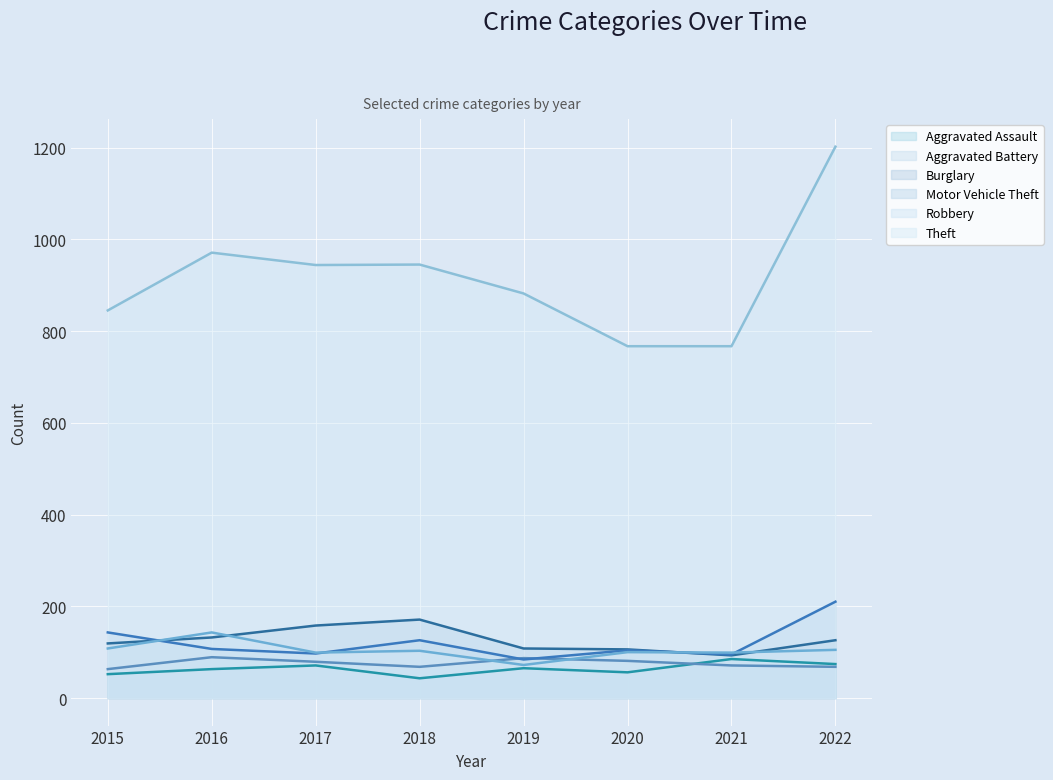

How many categories are shown in the chart?

8